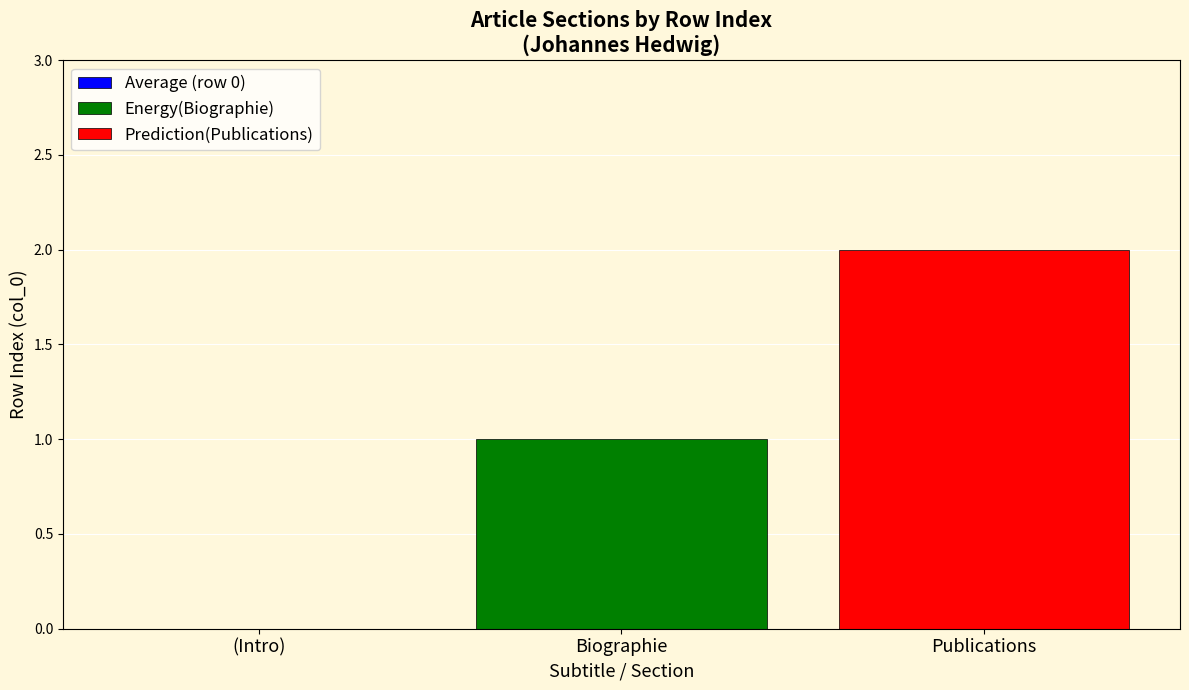

Which series has the largest range (max minus min)?

Energy(Biographie)